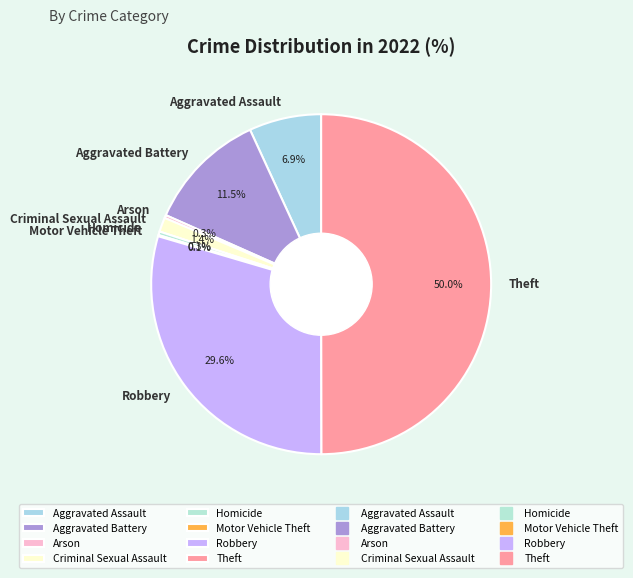

Which category has the biggest portion of the pie?

Theft